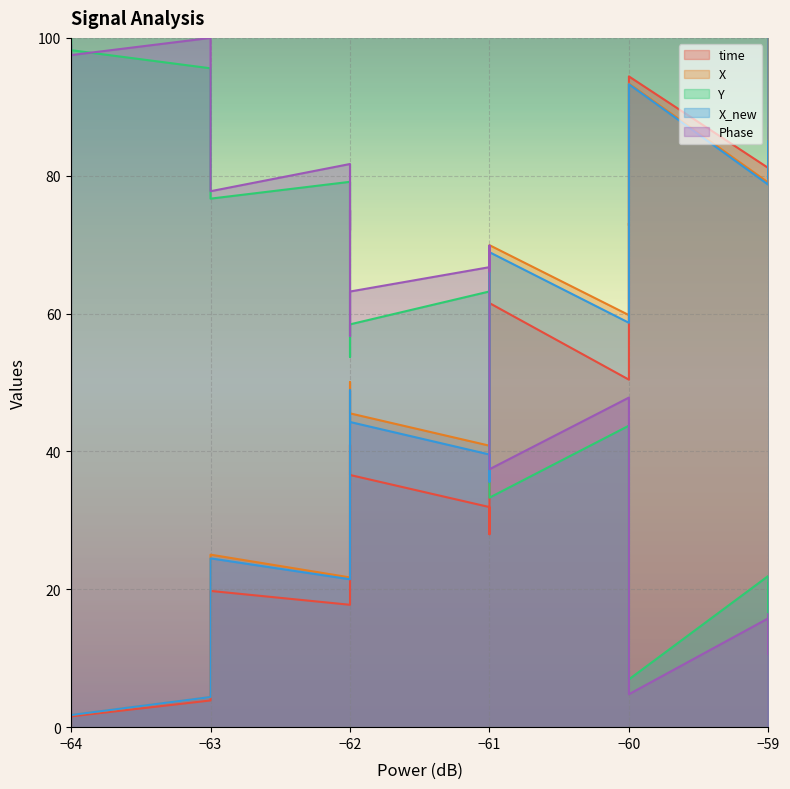

Which series has the widest spread of values?

time